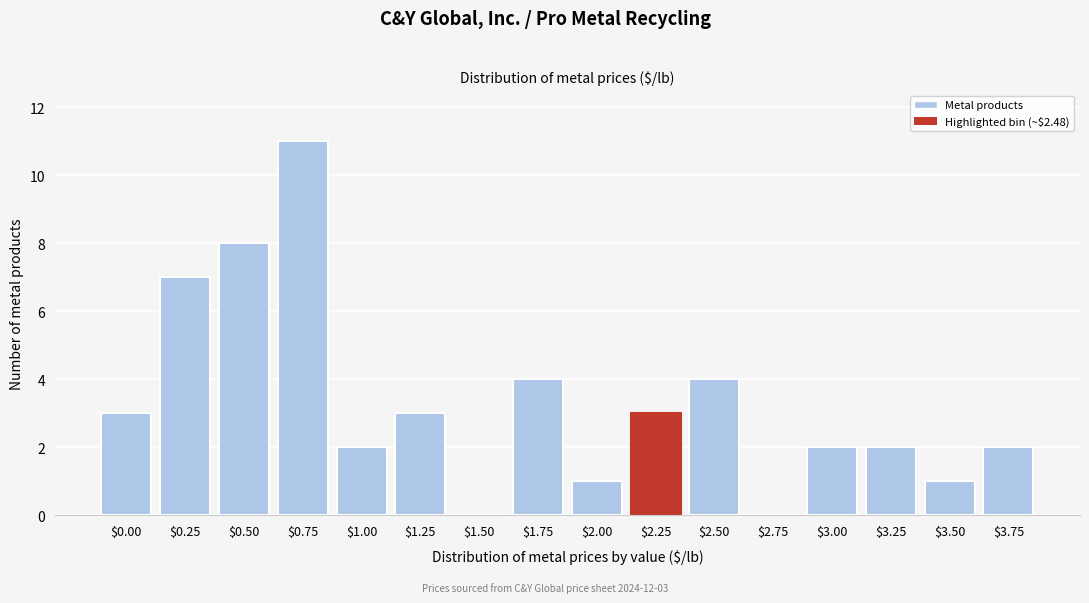

What is the sum of all values?

53